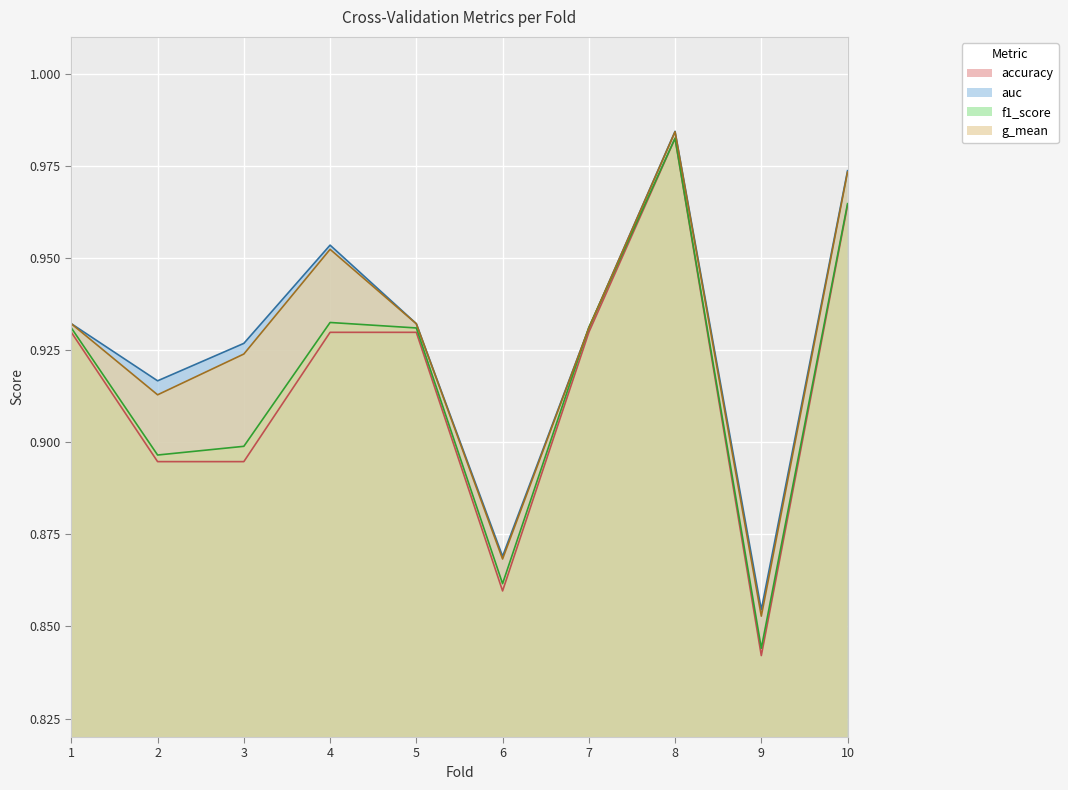

Reading right to left, what are all the values shown in this chart?

accuracy: 1.0	0.8	1.0	0.9	0.9	0.9	0.9	0.9	0.9	0.9
auc: 1.0	0.9	1.0	0.9	0.9	0.9	1.0	0.9	0.9	0.9
f1_score: 1.0	0.8	1.0	0.9	0.9	0.9	0.9	0.9	0.9	0.9
g_mean: 1.0	0.9	1.0	0.9	0.9	0.9	1.0	0.9	0.9	0.9